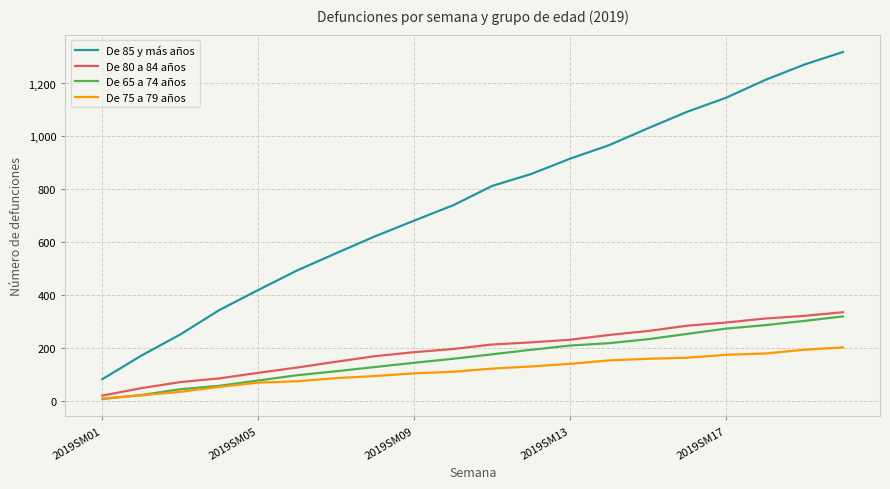

What is the maximum value shown in the chart?

1319